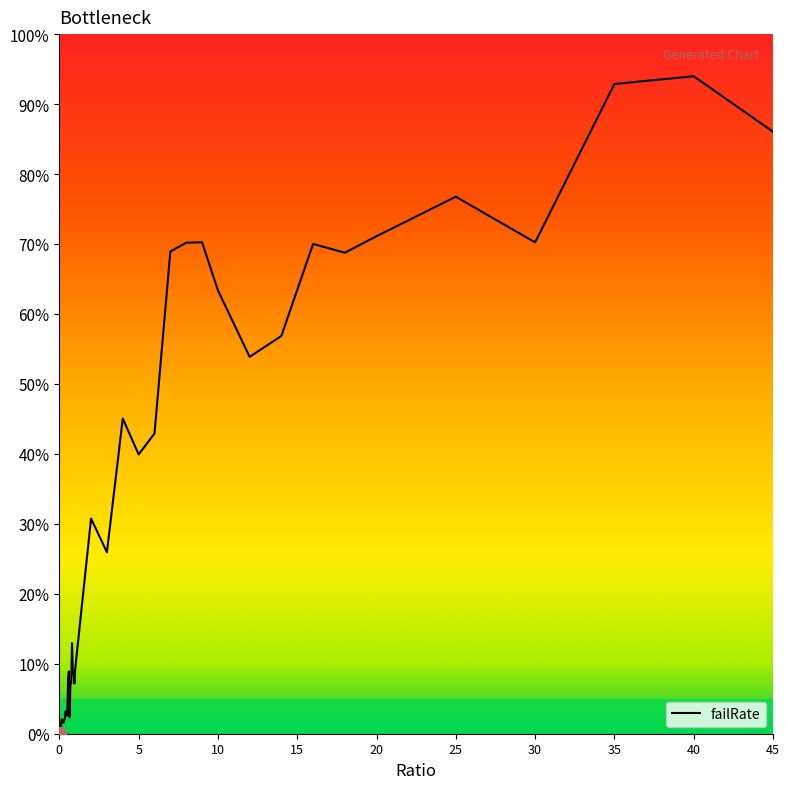

Reading right to left, list all the values displayed in this chart.

86.0	94.0	92.9	70.2	76.8	71.1	68.8	70.0	56.9	53.9	63.4	70.2	70.2	68.9	42.9	39.9	45.1	25.9	30.8	9.3	7.2	8.6	8.7	13.0	7.2	7.3	2.3	8.9	7.7	2.6	2.6	3.2	2.2	1.9	1.6	2.0	2.0	1.0	0.8	0.0